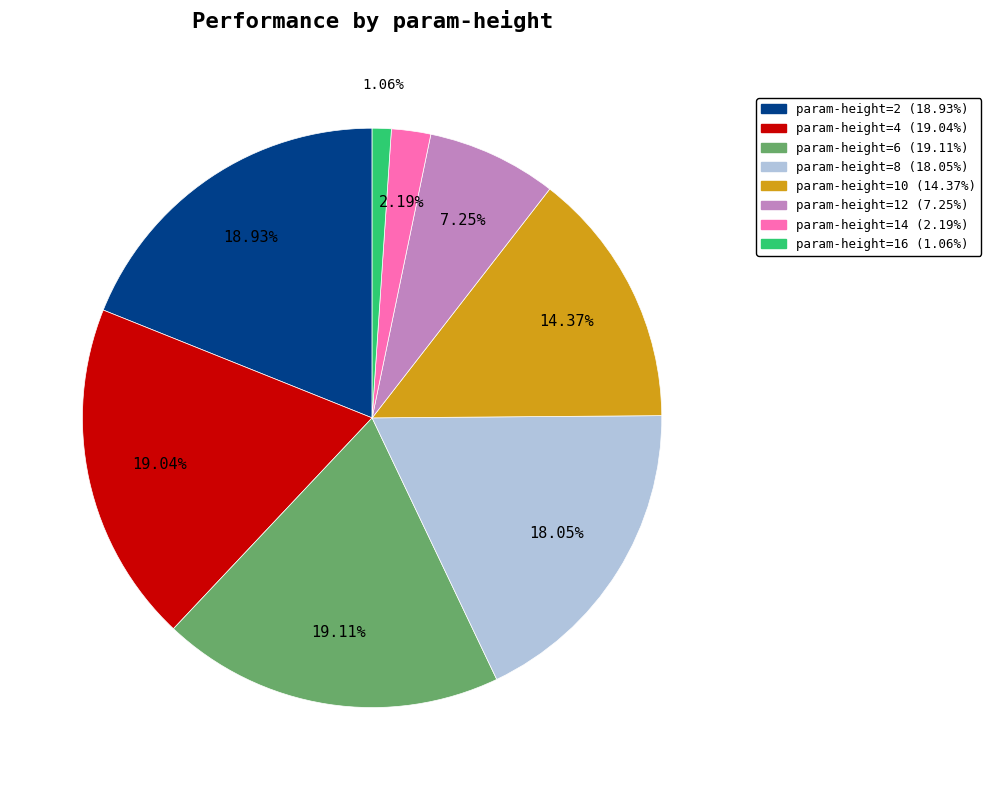

Is there a majority slice in this chart?

No